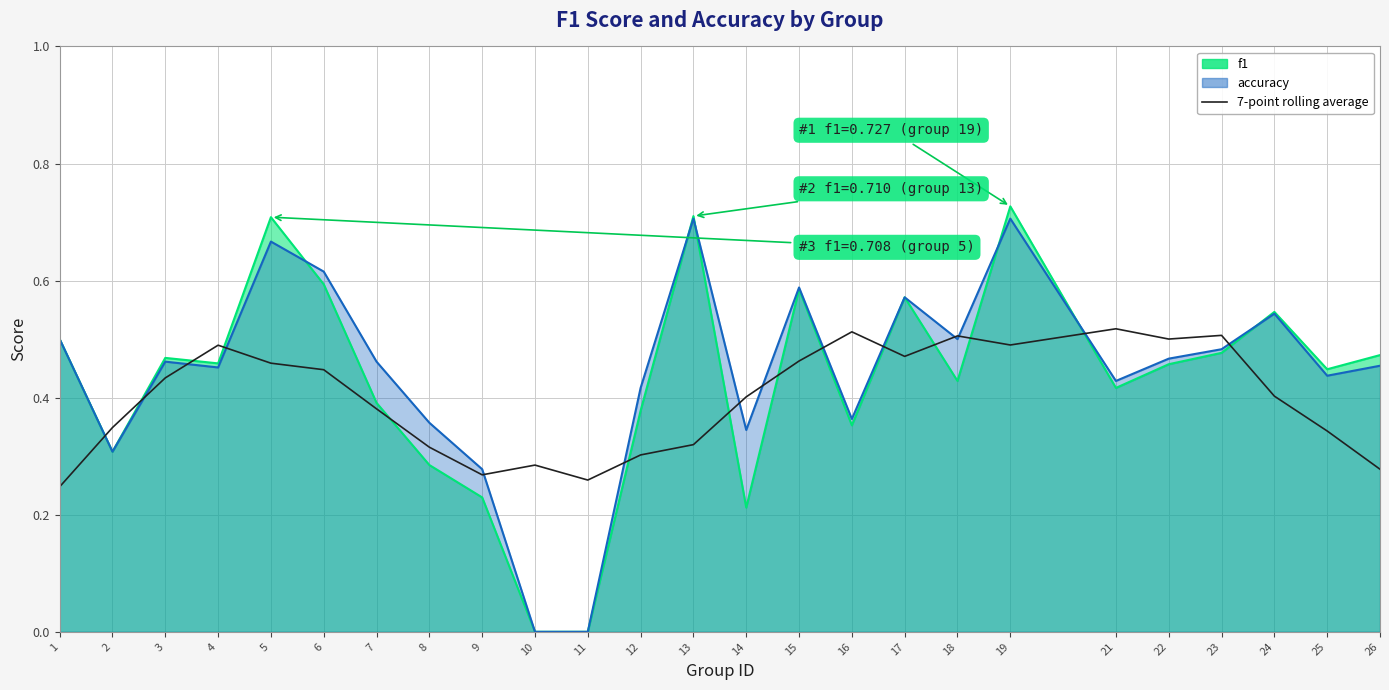

Which has a higher value, 6 or 23?

23